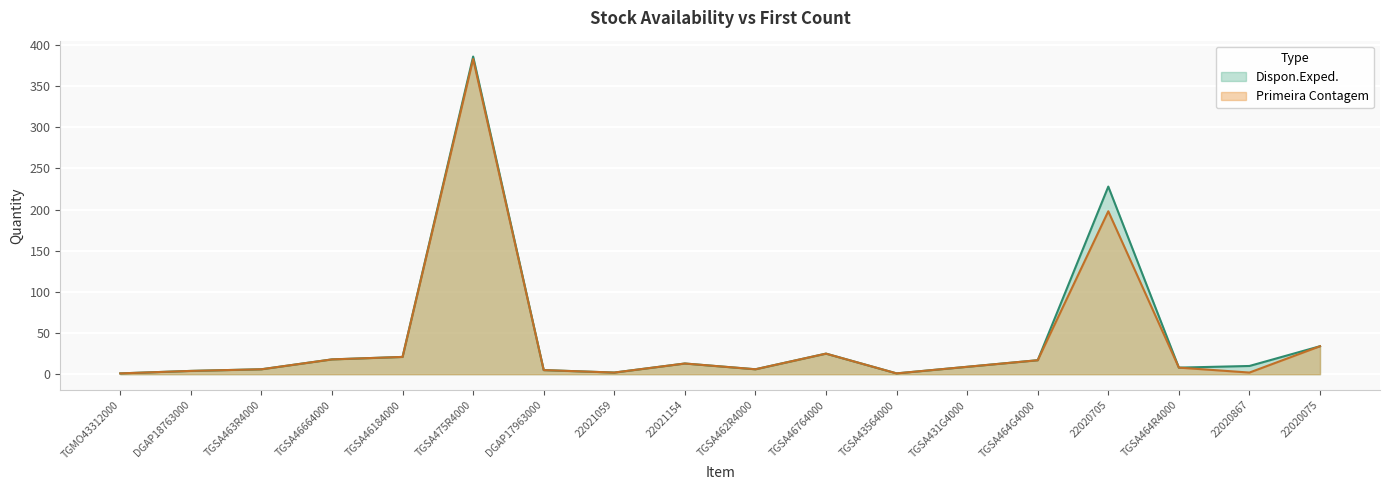

What is the difference between the second highest and second lowest values in the Primeira Contagem series?

197